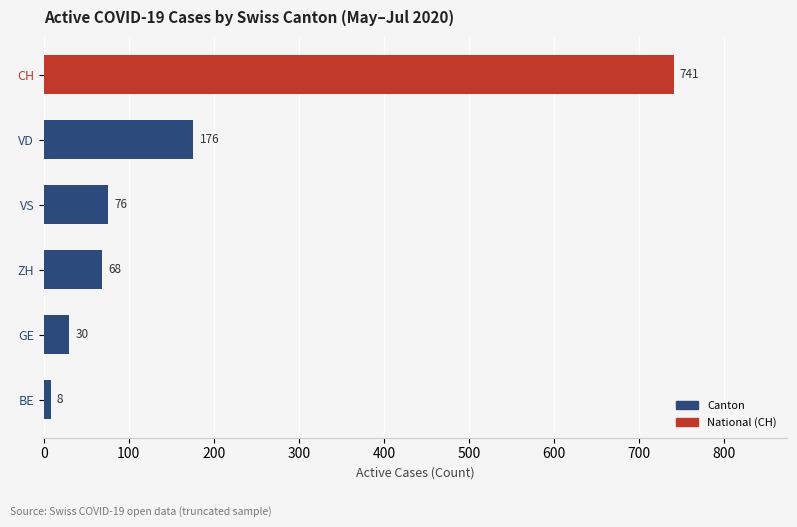

The value at CH is 741. True or false?

True